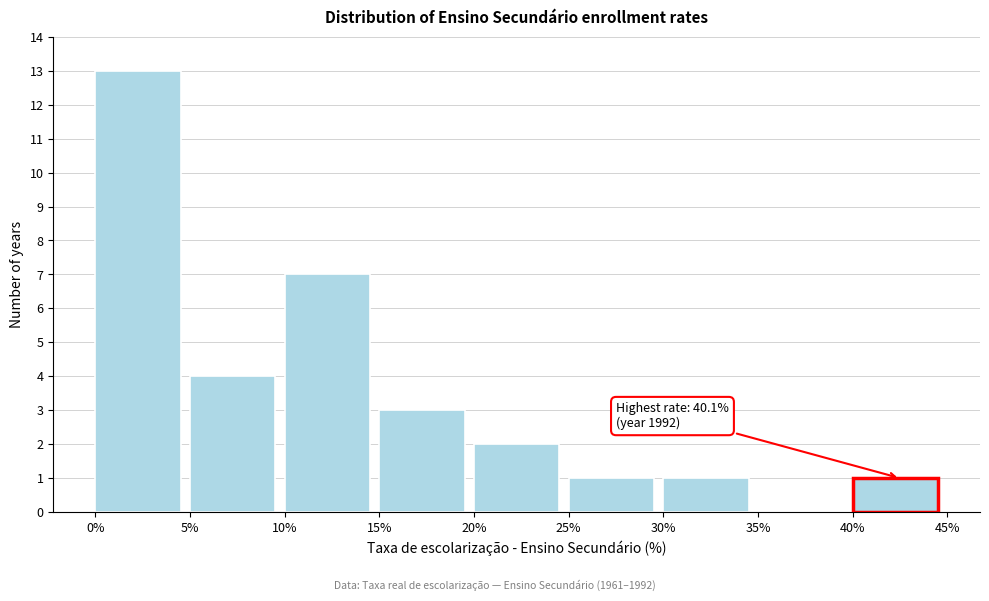

Which range on the x-axis has the tallest bar?

0% to 5%